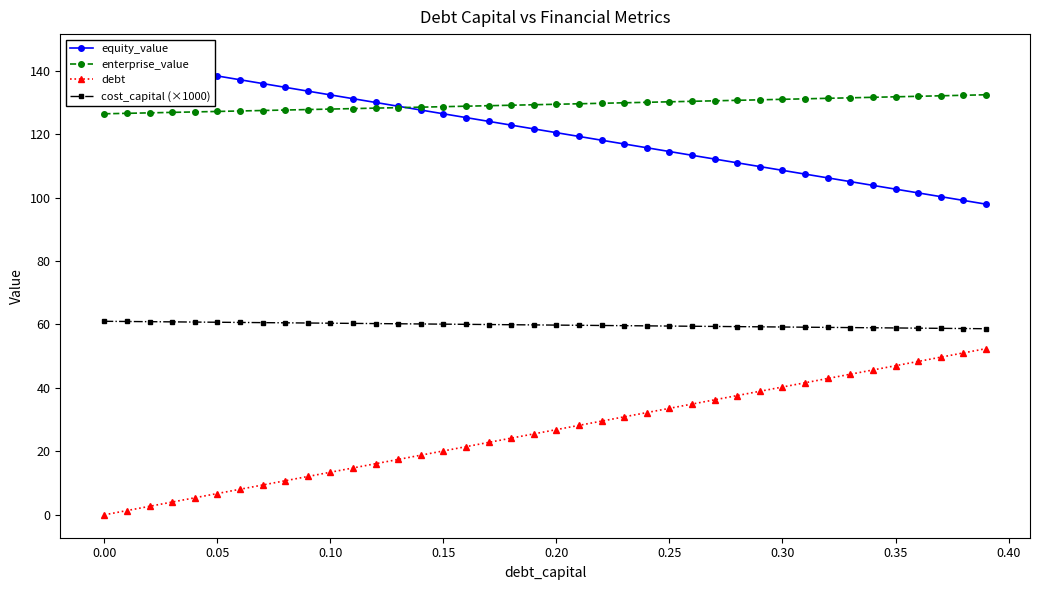

True or false: cost_capital (×1000) and equity_value cross at least once.

False